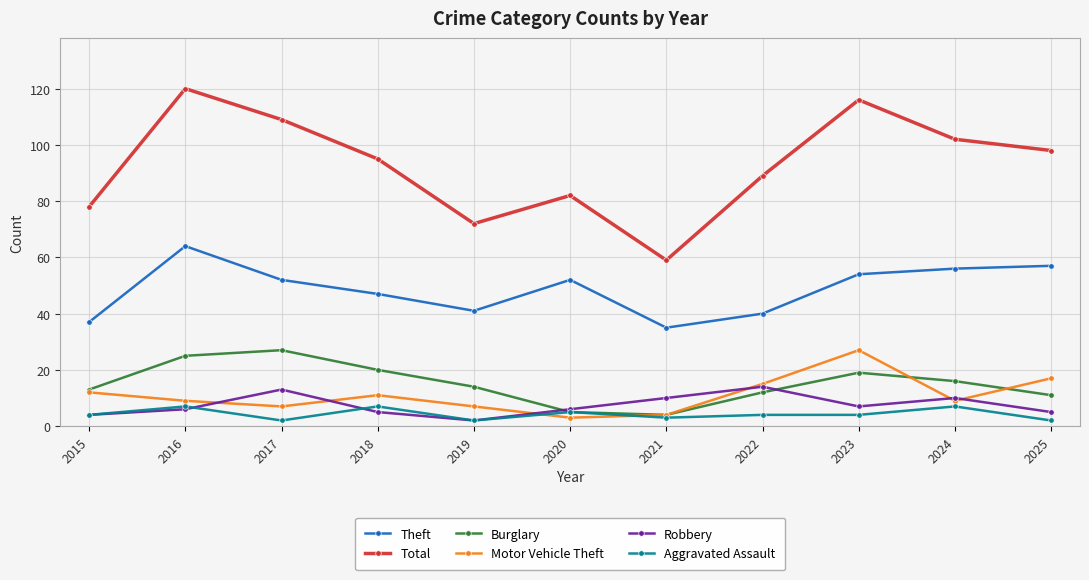

True or false: Theft has more than 0 points higher than both neighbors.

True